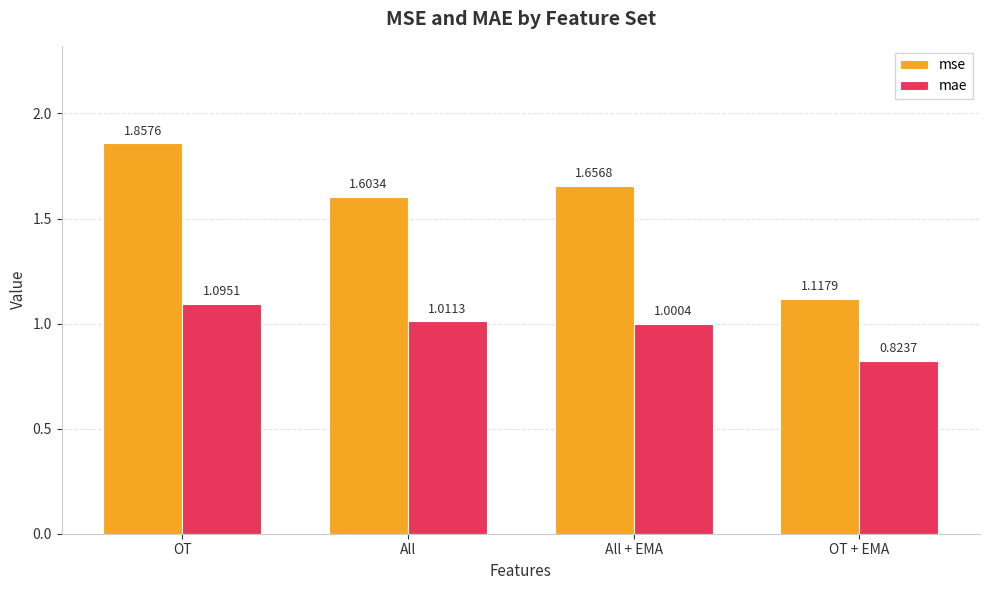

At which label does mae reach its minimum?

OT + EMA